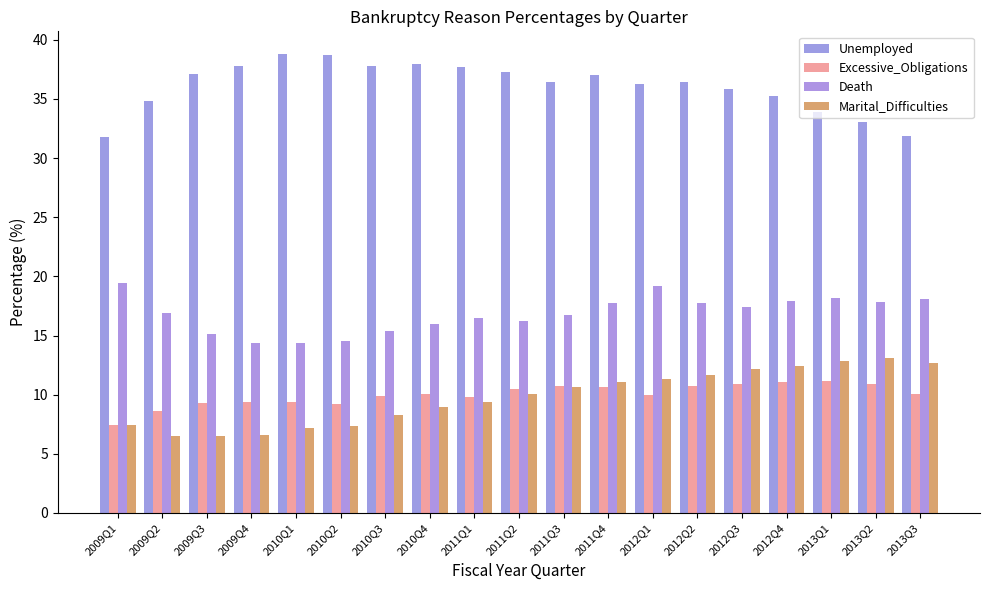

Rank the series at 2012Q2 from highest to lowest value.

Unemployed, Death, Marital_Difficulties, Excessive_Obligations